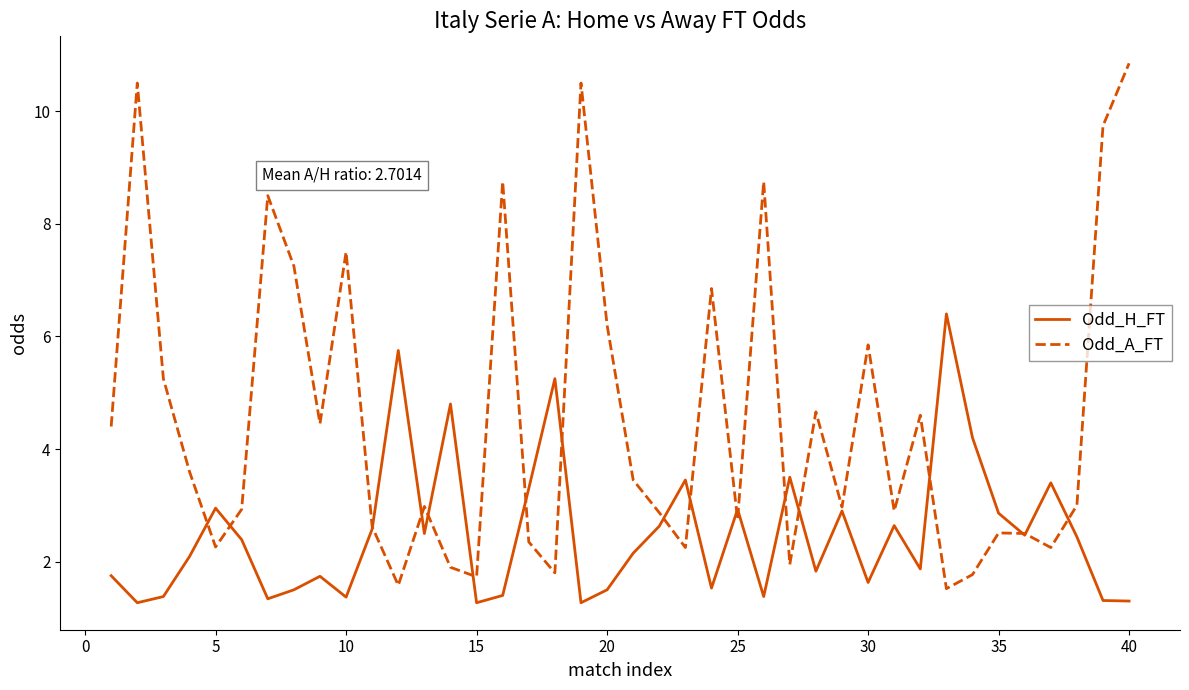

True or false: Odd_H_FT has more than 1 interior local peaks.

True